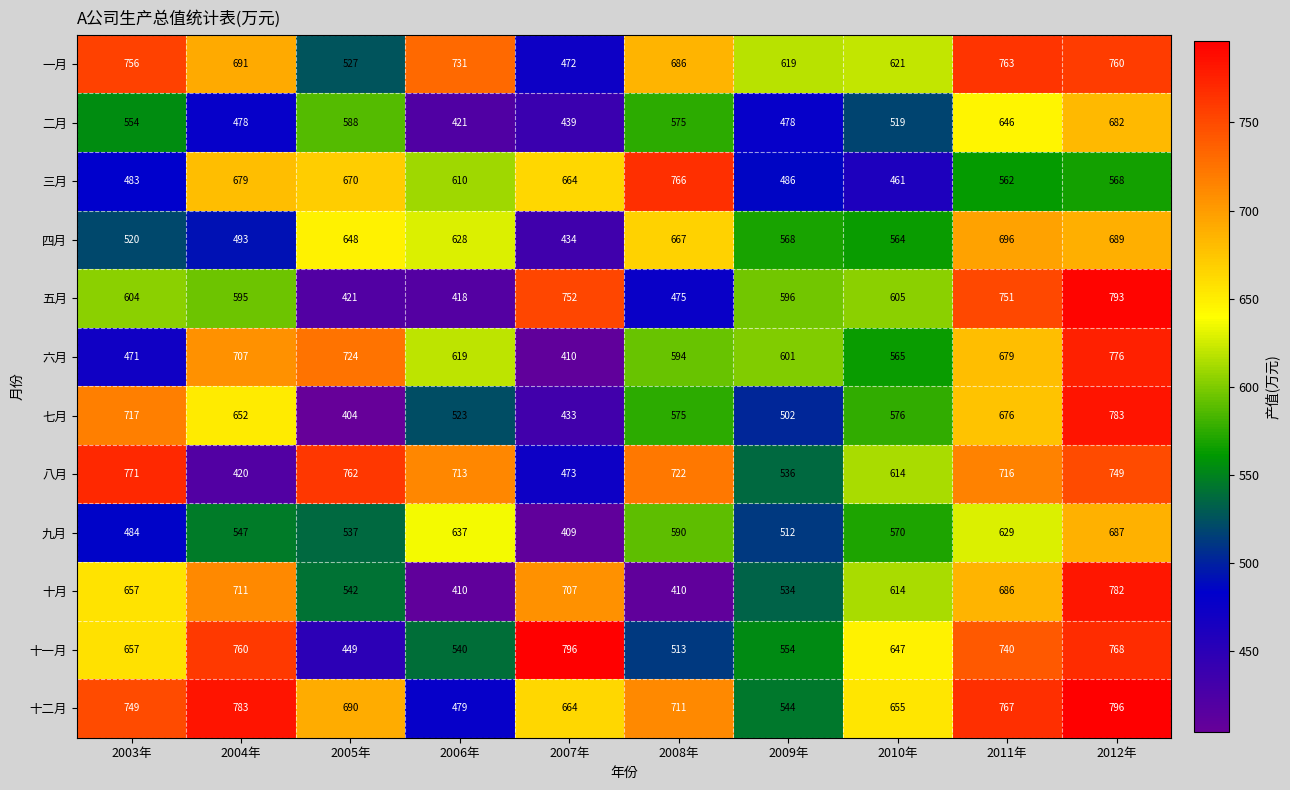

At which category is the sum across all series the highest?

2012年